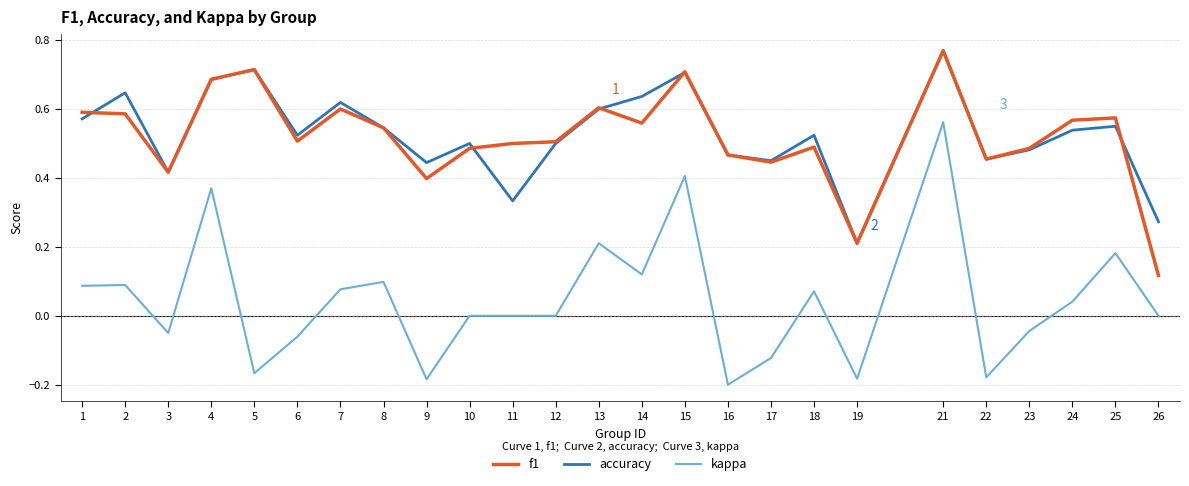

At which label does accuracy reach its minimum?

19